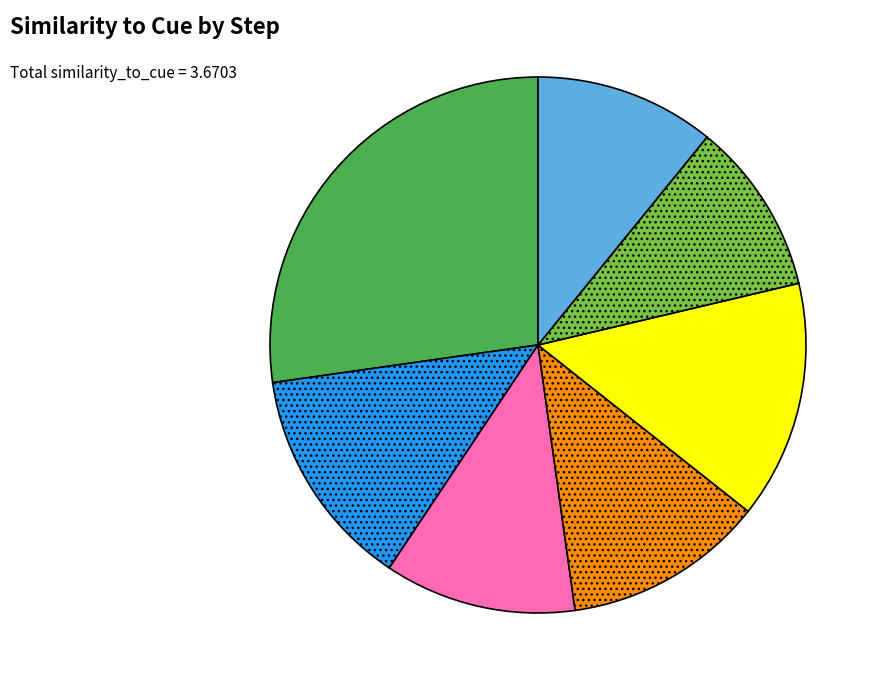

How many slices are in this pie chart?

7